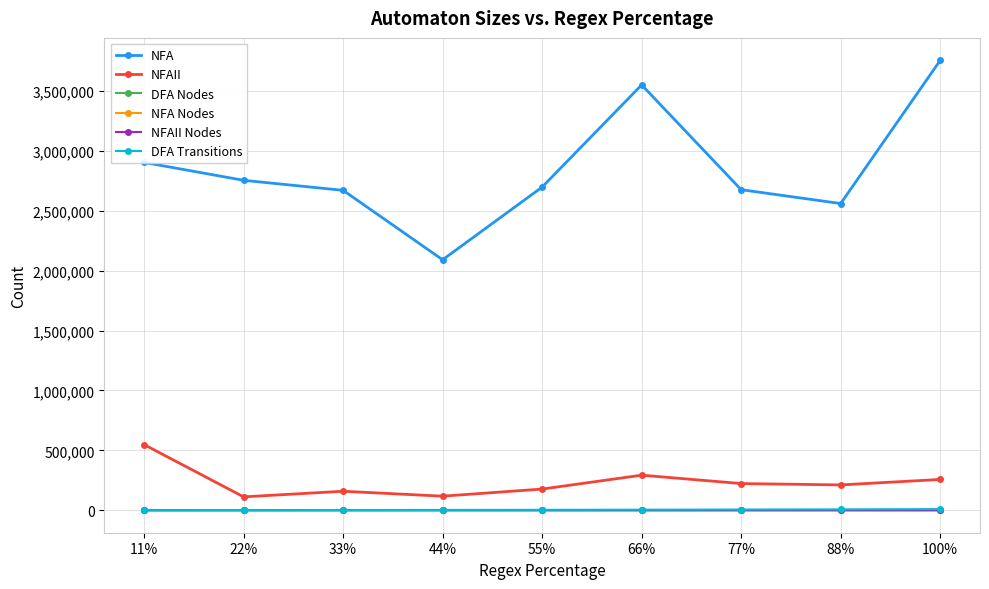

Count the number of data series in this chart.

6